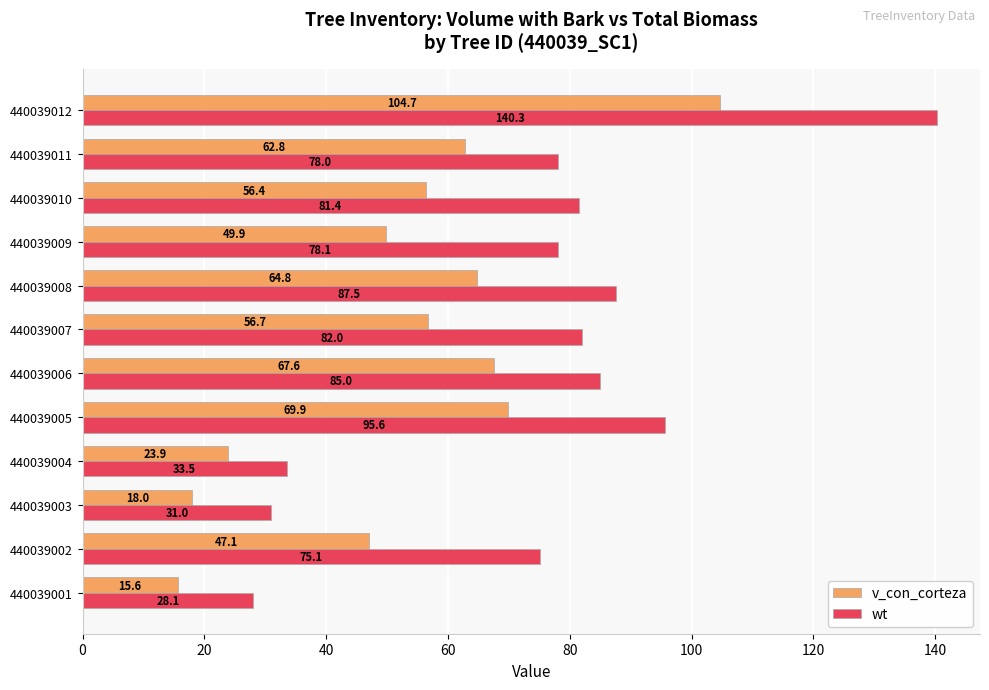

Where is wt nearest to the value 84?

440039006